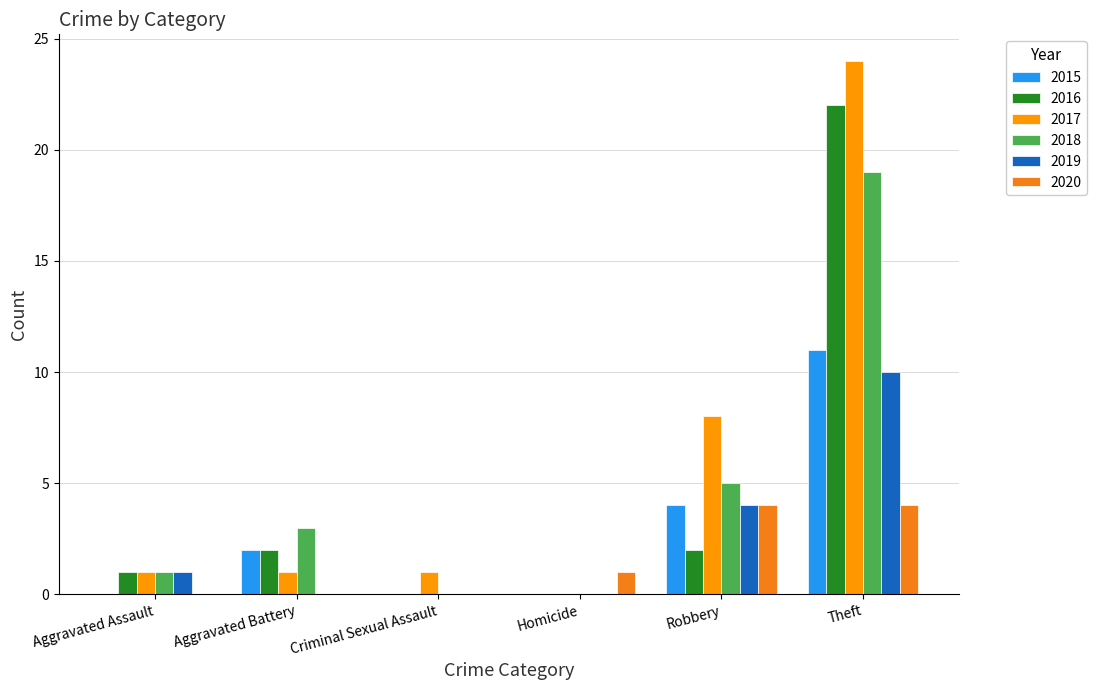

Which category has the lowest value across all series?

Aggravated Assault